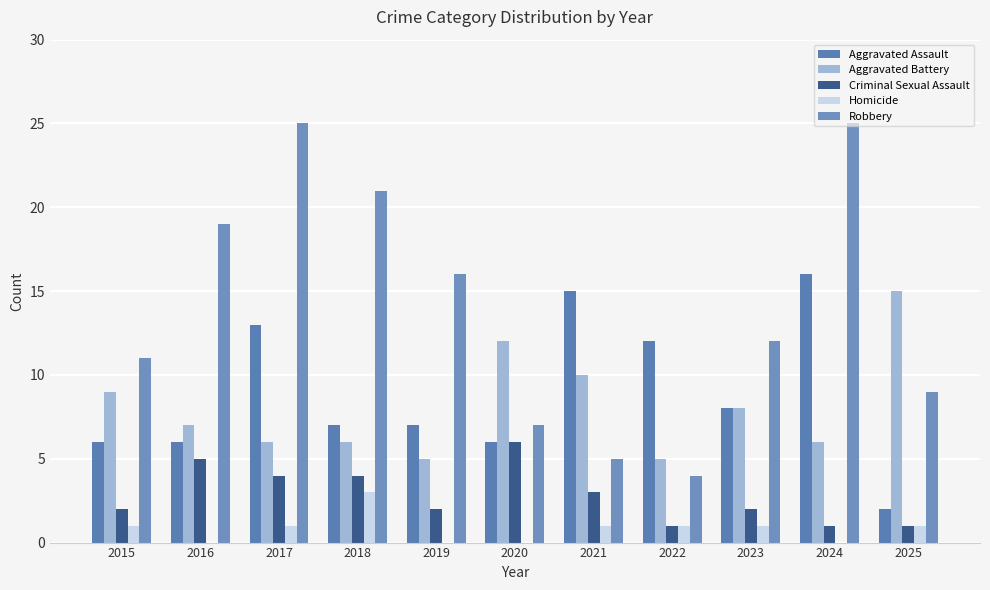

Rank the series by their maximum value, from lowest to highest.

Homicide, Criminal Sexual Assault, Aggravated Battery, Aggravated Assault, Robbery